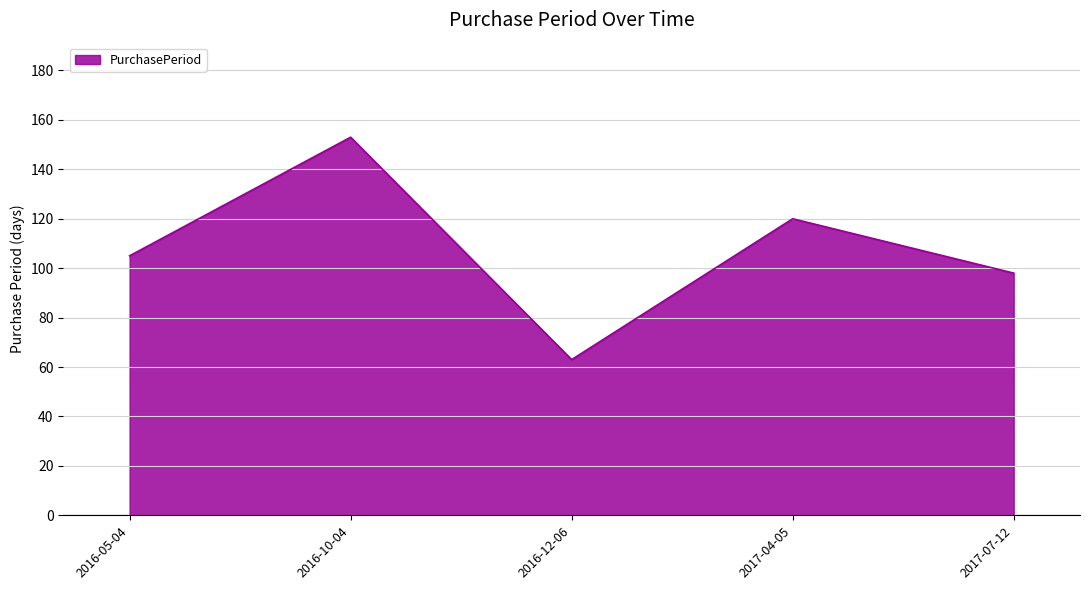

How many series are shown in this chart?

1